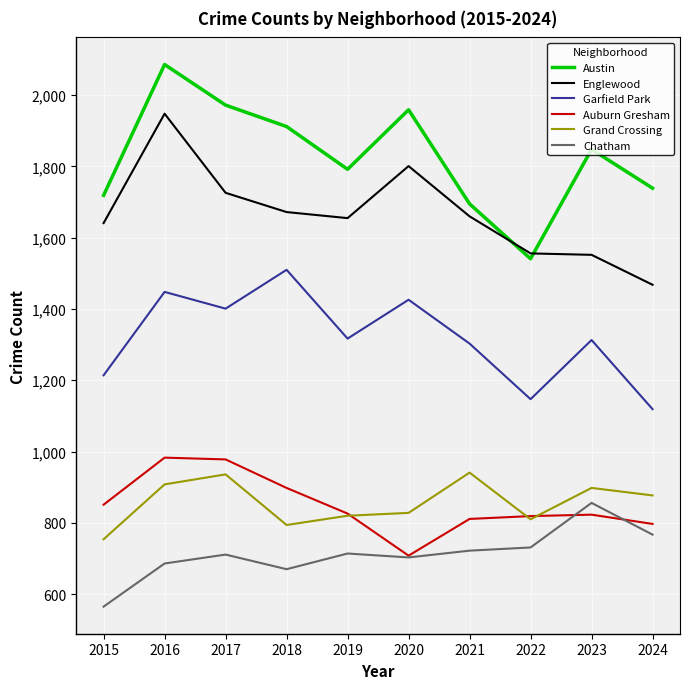

What is the difference between the second highest and minimum values in the Grand Crossing series?

182